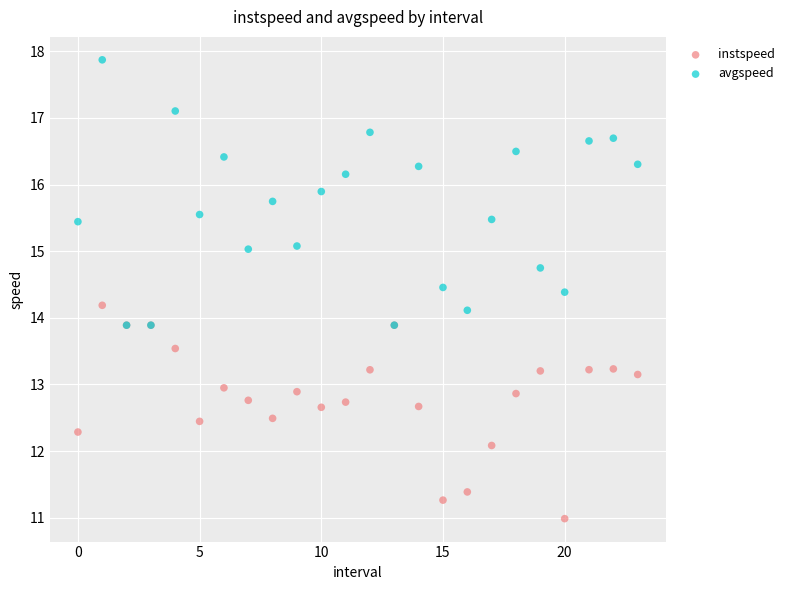

Which series has the largest Y range (max minus min)?

avgspeed